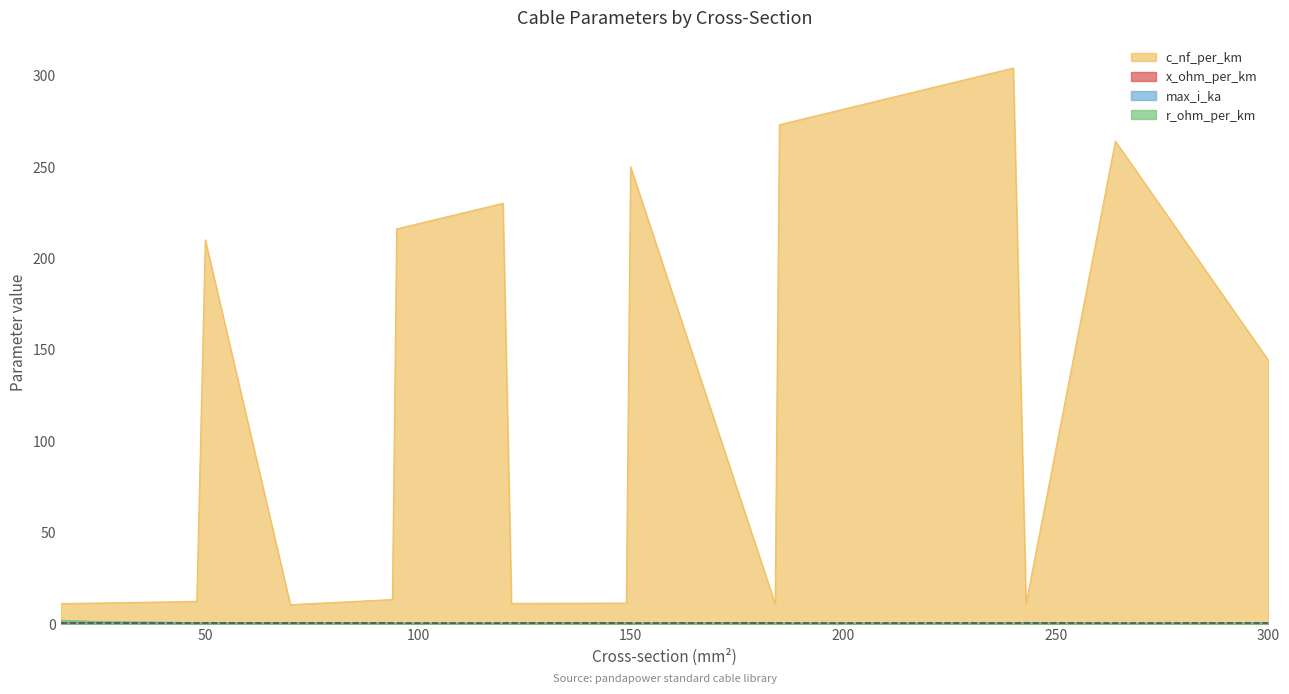

True or false: max_i_ka and c_nf_per_km cross at least once.

False